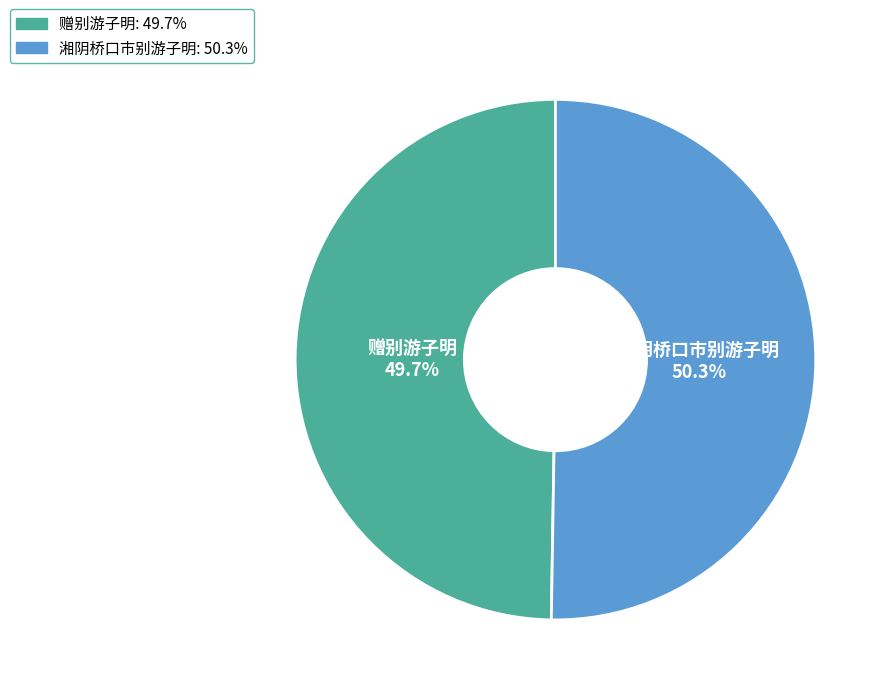

What percentage is the 湘阴桥口市别游子明 slice, to the nearest percent?

50%